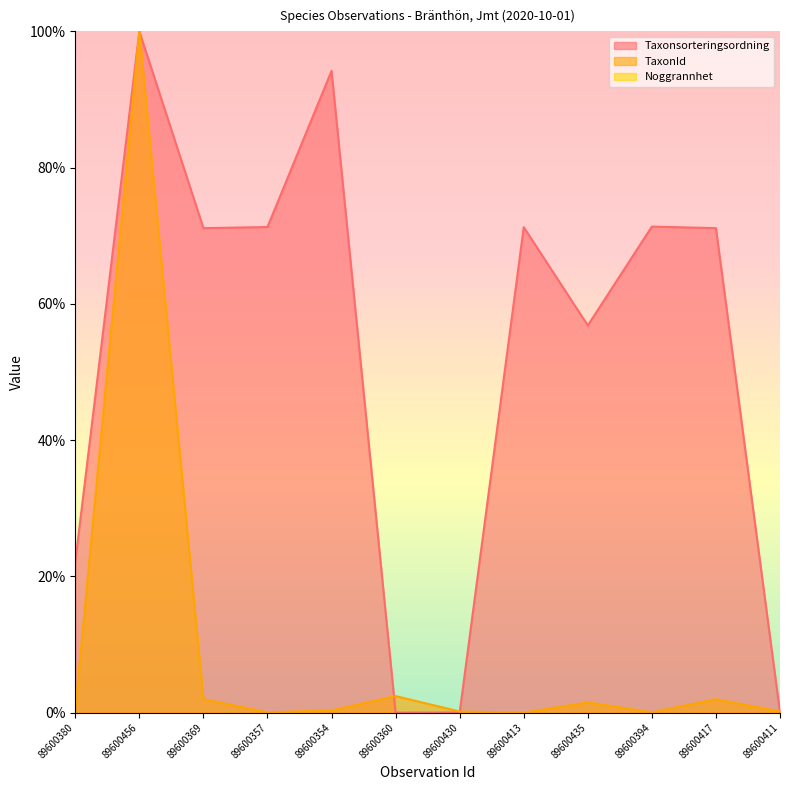

Which series has the largest total across all categories?

Taxonsorteringsordning